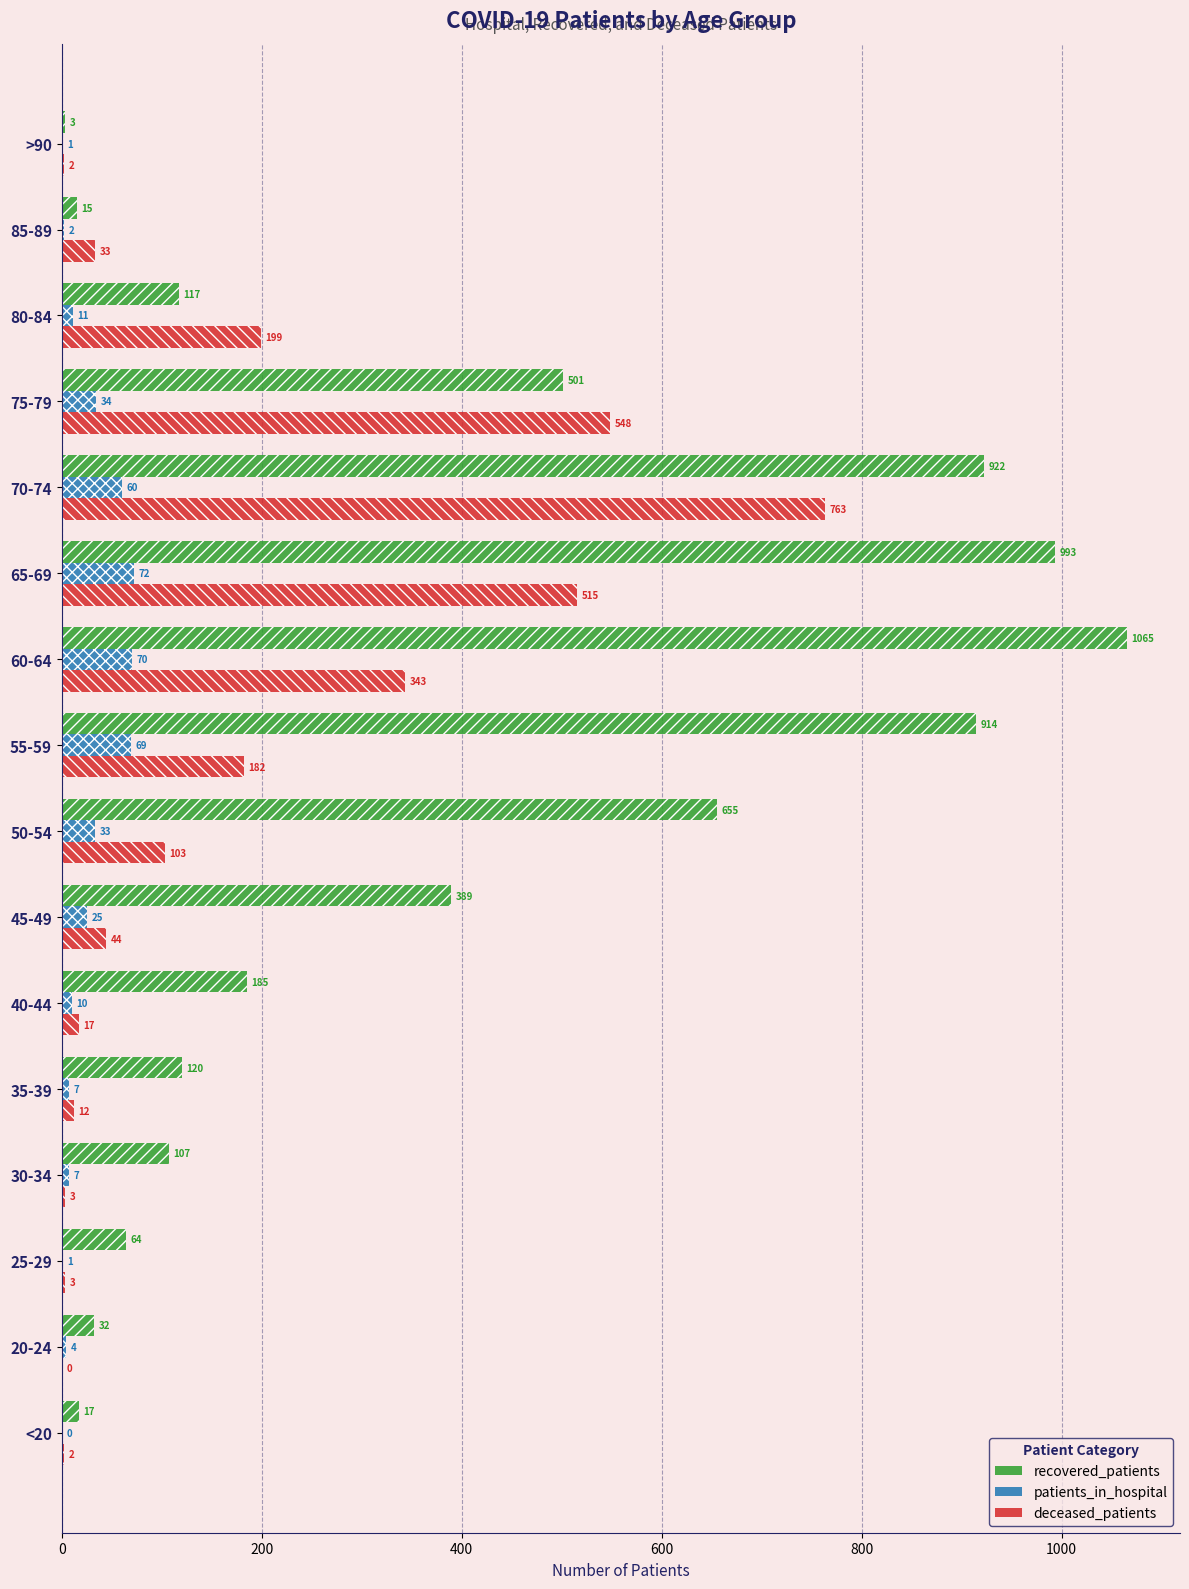

Between 50-54 and 80-84, which series saw the biggest shift?

recovered_patients